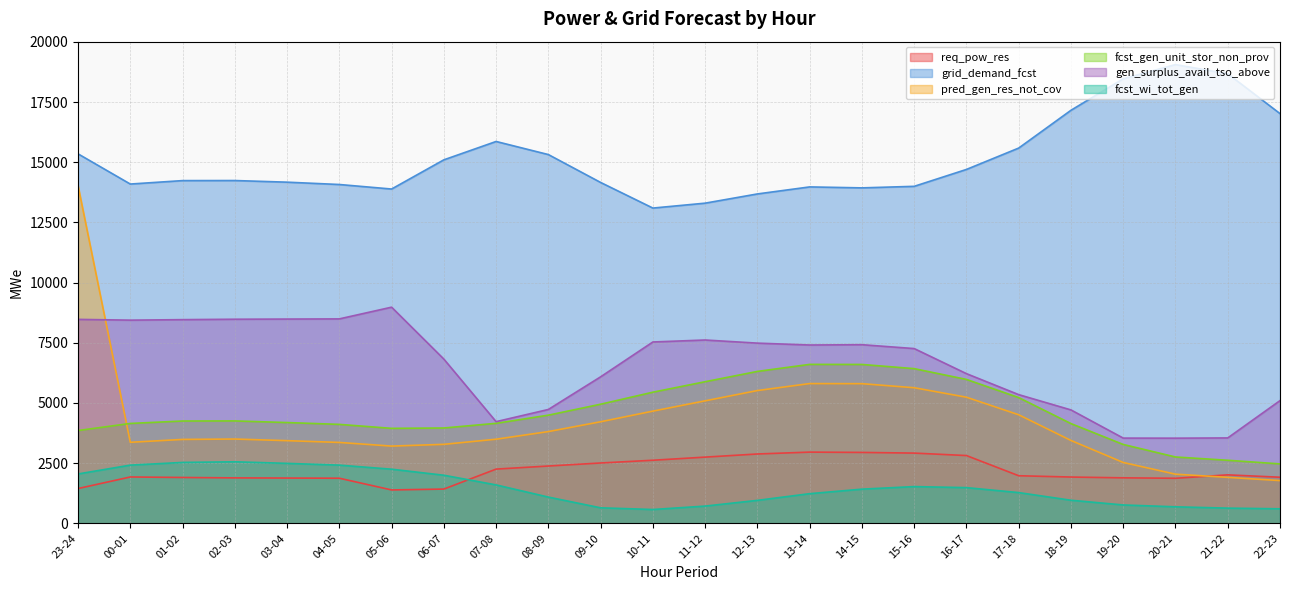

Reading right to left, what are all the values shown in this chart?

req_pow_res: 22-23=1915	21-22=2014	20-21=1872	19-20=1890	18-19=1923	17-18=1977	16-17=2816	15-16=2918	14-15=2946	13-14=2959	12-13=2881	11-12=2751	10-11=2621	09-10=2507	08-09=2381	07-08=2253	06-07=1423	05-06=1387	04-05=1874	03-04=1881	02-03=1888	01-02=1905	00-01=1926	23-24=1445
grid_demand_fcst: 22-23=17024	21-22=18679	20-21=19060	19-20=18470	18-19=17162	17-18=15592	16-17=14704	15-16=14002	14-15=13938	13-14=13978	12-13=13686	11-12=13303	10-11=13099	09-10=14163	08-09=15322	07-08=15866	06-07=15103	05-06=13890	04-05=14078	03-04=14175	02-03=14243	01-02=14240	00-01=14097	23-24=15352
pred_gen_res_not_cov: 22-23=1776	21-22=1910	20-21=2042	19-20=2528	18-19=3443	17-18=4510	16-17=5240	15-16=5634	14-15=5803	13-14=5807	12-13=5517	11-12=5090	10-11=4662	09-10=4220	08-09=3812	07-08=3495	06-07=3282	05-06=3209	04-05=3361	03-04=3435	02-03=3502	01-02=3486	00-01=3367	23-24=14031
fcst_gen_unit_stor_non_prov: 22-23=2469	21-22=2620	20-21=2756	19-20=3277	18-19=4144	17-18=5224	16-17=5979	15-16=6427	14-15=6601	13-14=6604	12-13=6312	11-12=5884	10-11=5449	09-10=4949	08-09=4494	07-08=4155	06-07=3961	05-06=3946	04-05=4111	03-04=4187	02-03=4255	01-02=4251	00-01=4150	23-24=3855
gen_surplus_avail_tso_above: 22-23=5098	21-22=3548	20-21=3538	19-20=3541	18-19=4712	17-18=5347	16-17=6219	15-16=7261	14-15=7422	13-14=7409	12-13=7487	11-12=7617	10-11=7535	09-10=6087	08-09=4731	07-08=4224	06-07=6824	05-06=8981	04-05=8494	03-04=8487	02-03=8480	01-02=8463	00-01=8442	23-24=8474
fcst_wi_tot_gen: 22-23=603	21-22=631	20-21=686	19-20=763	18-19=959	17-18=1277	16-17=1483	15-16=1526	14-15=1420	13-14=1232	12-13=954	11-12=716	10-11=574	09-10=644	08-09=1090	07-08=1596	06-07=1998	05-06=2249	04-05=2418	03-04=2491	02-03=2557	01-02=2530	00-01=2418	23-24=2051